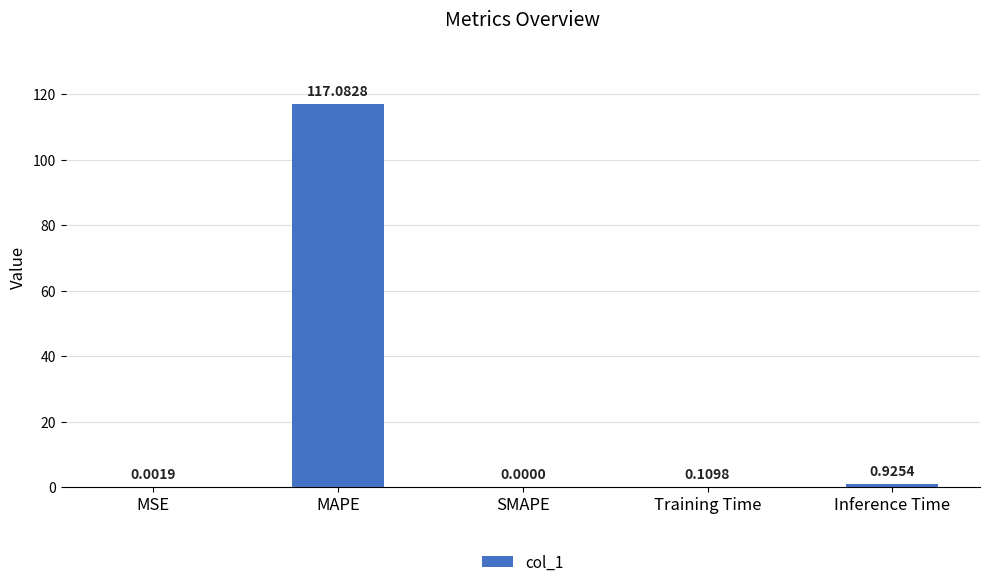

Which has a higher value, MSE or Inference Time?

Inference Time